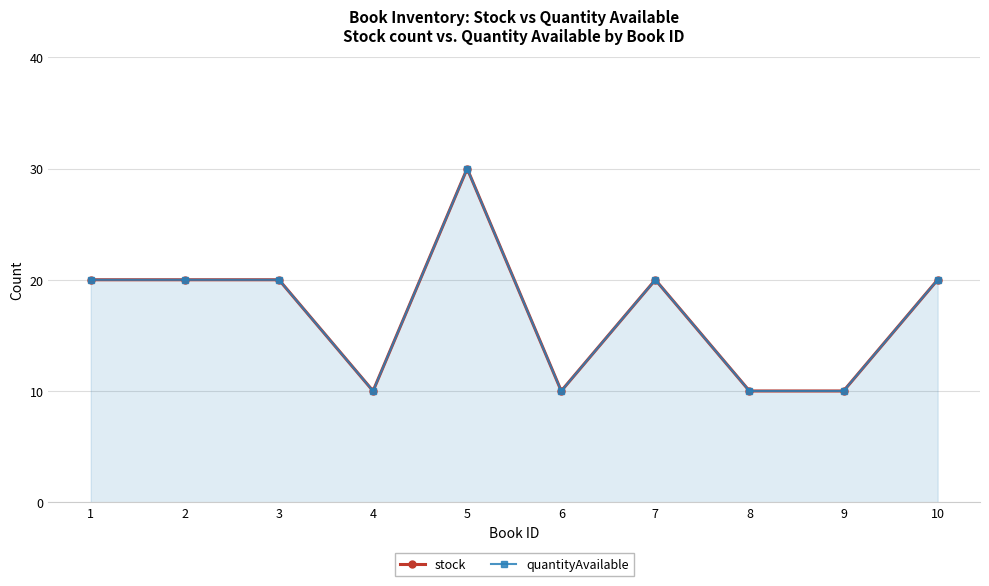

At which category is the sum across all series the highest?

5